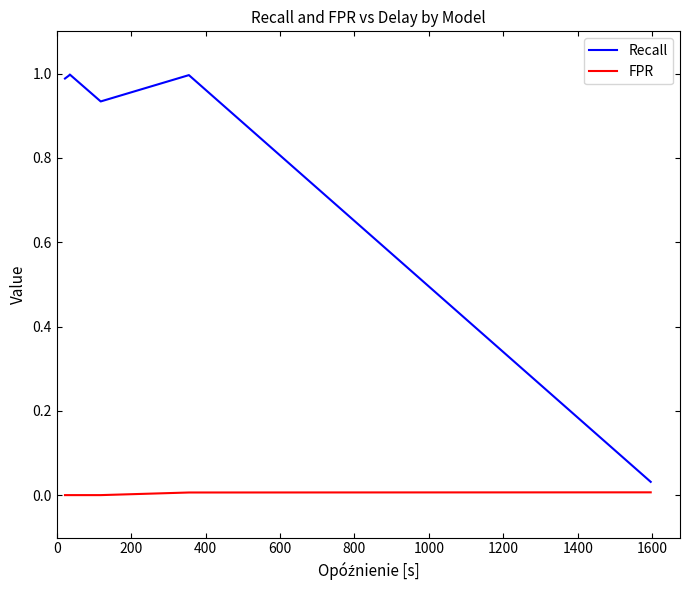

True or false: FPR and Recall intersect in this chart.

False